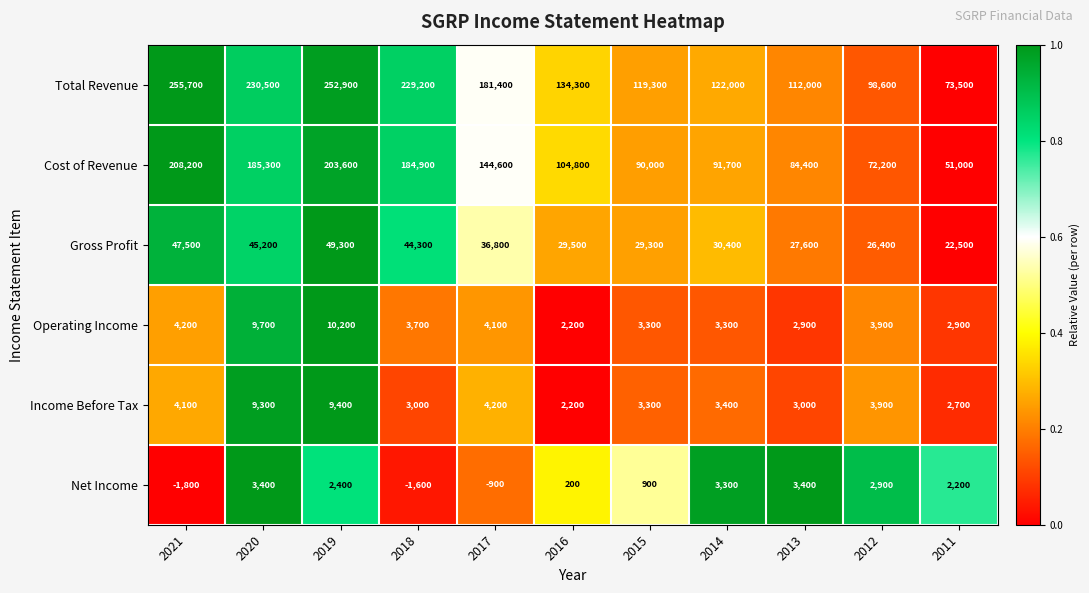

At which category is the sum across all series the highest?

2019